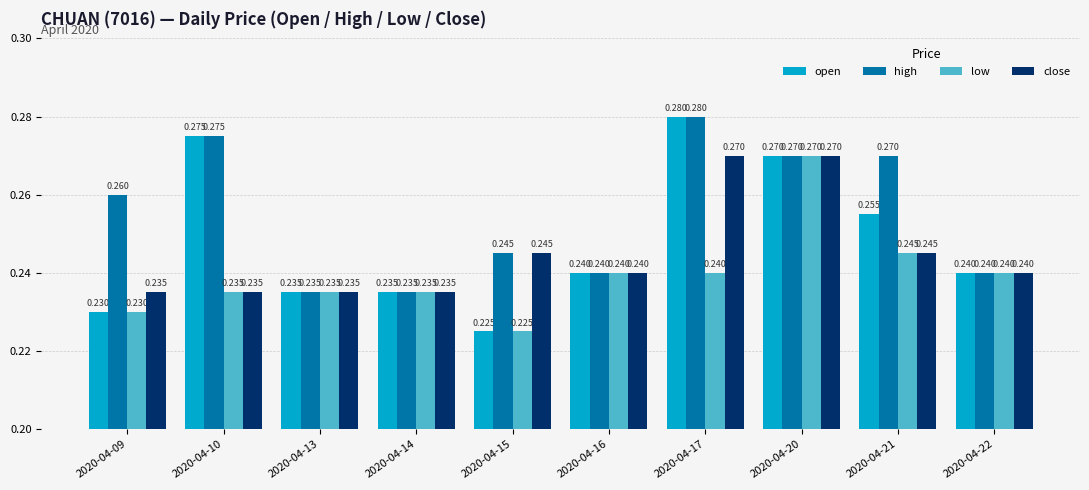

Which series changed the most between 2020-04-09 and 2020-04-15?

high